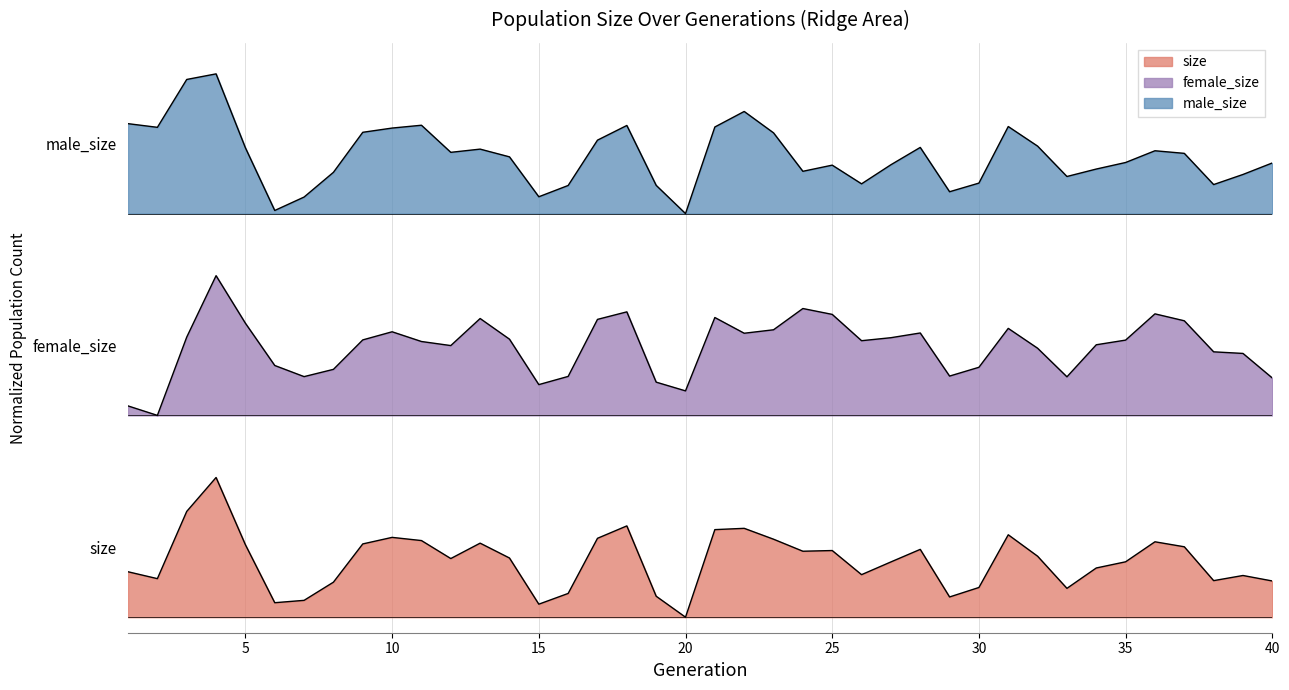

Does the chart display data point markers on the line(s)?

No